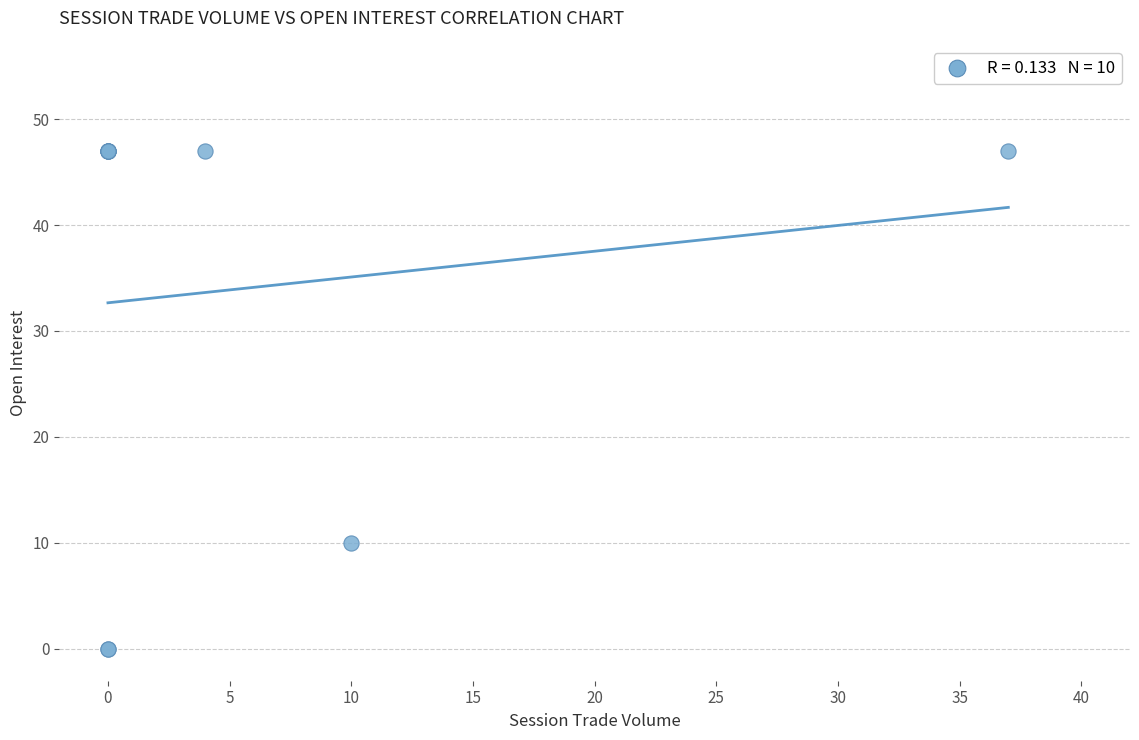

What Y value in the scatter plot is closest to 23?

10